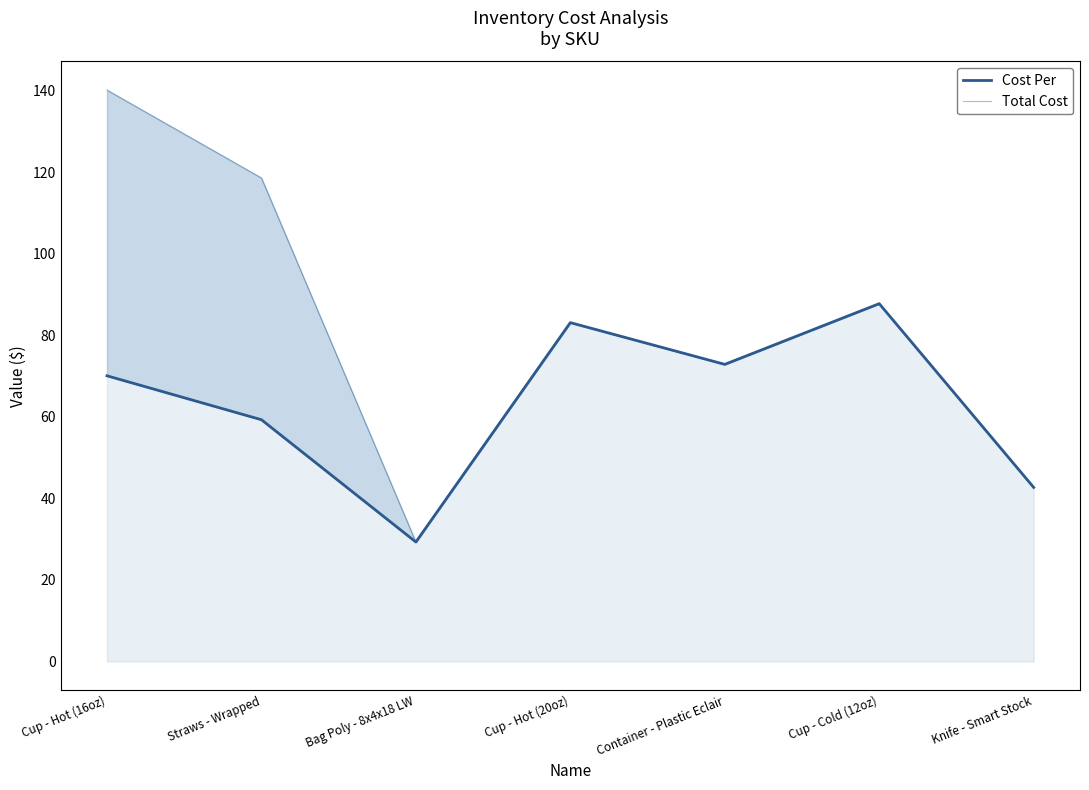

Which category has the lowest value in the Total Cost series?

Bag Poly - 8x4x18 LW